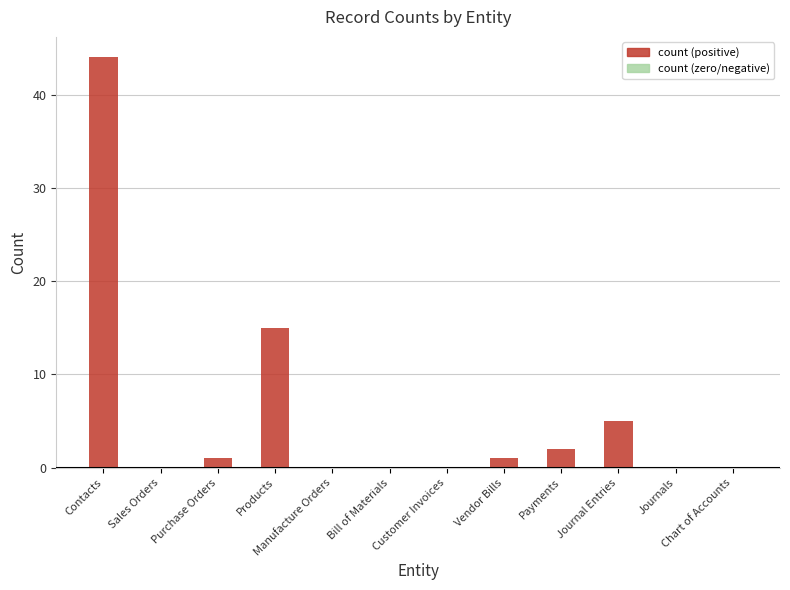

Where is the data nearest to the value 22?

Products